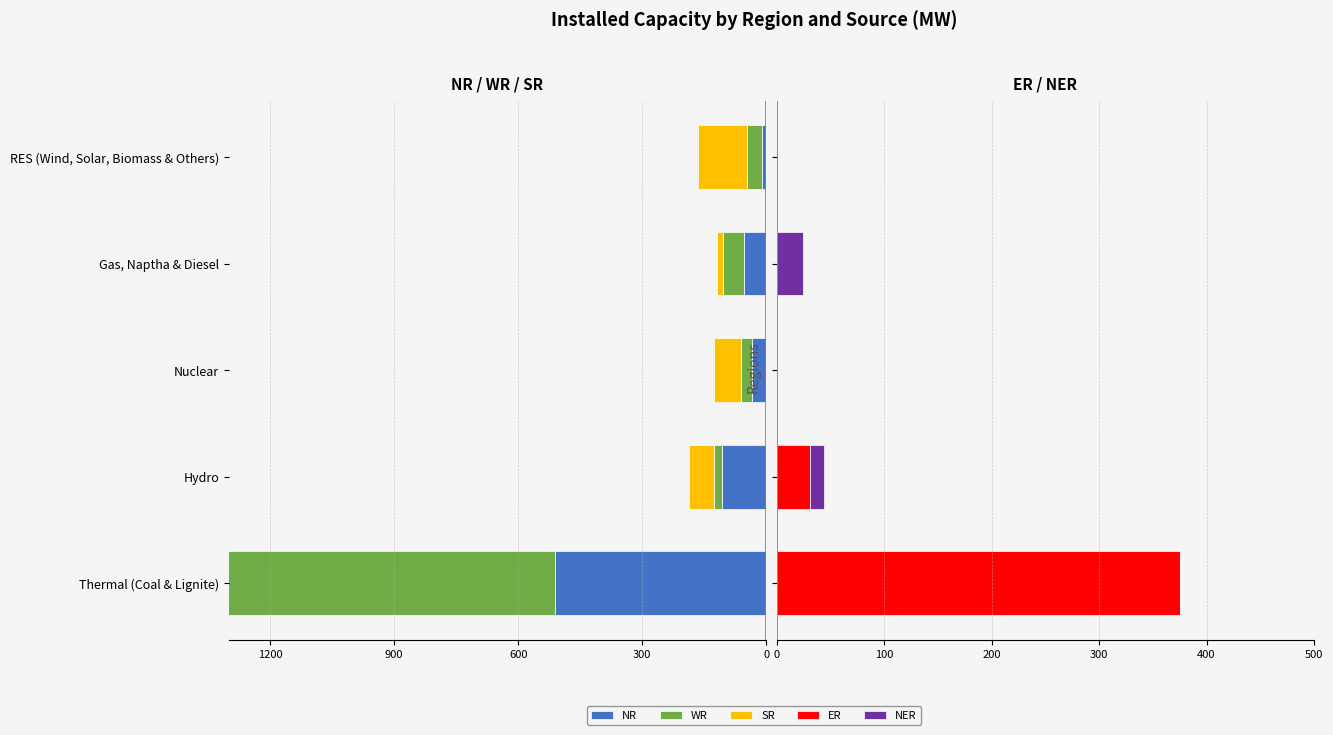

How many distinct data groups are displayed?

5